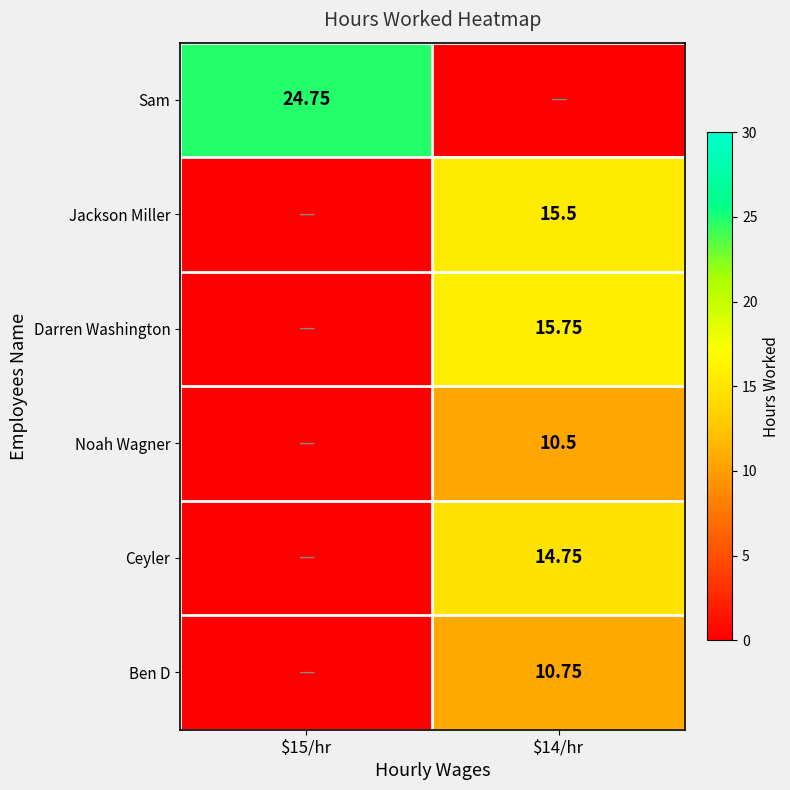

What is the sum of the Noah Wagner values at $14/hr and $15/hr?

10.5